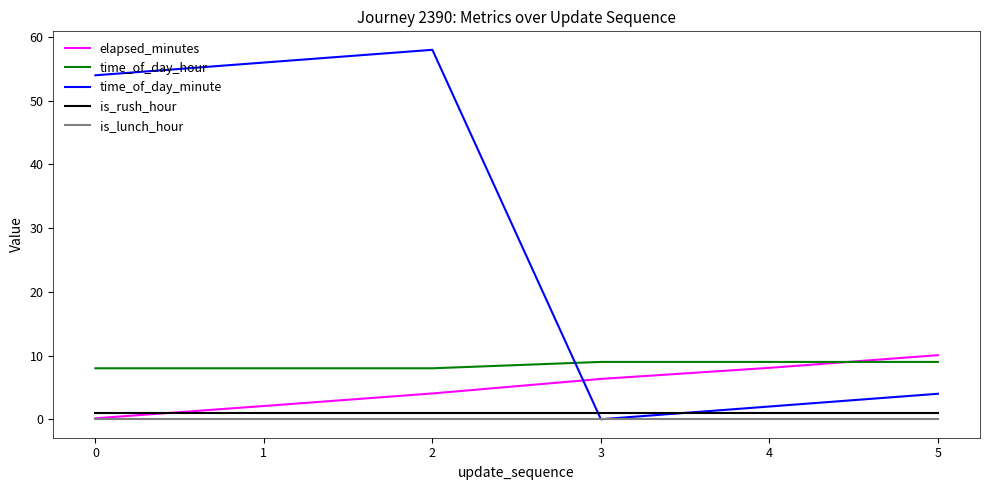

What is the maximum value for time_of_day_hour?

9.0